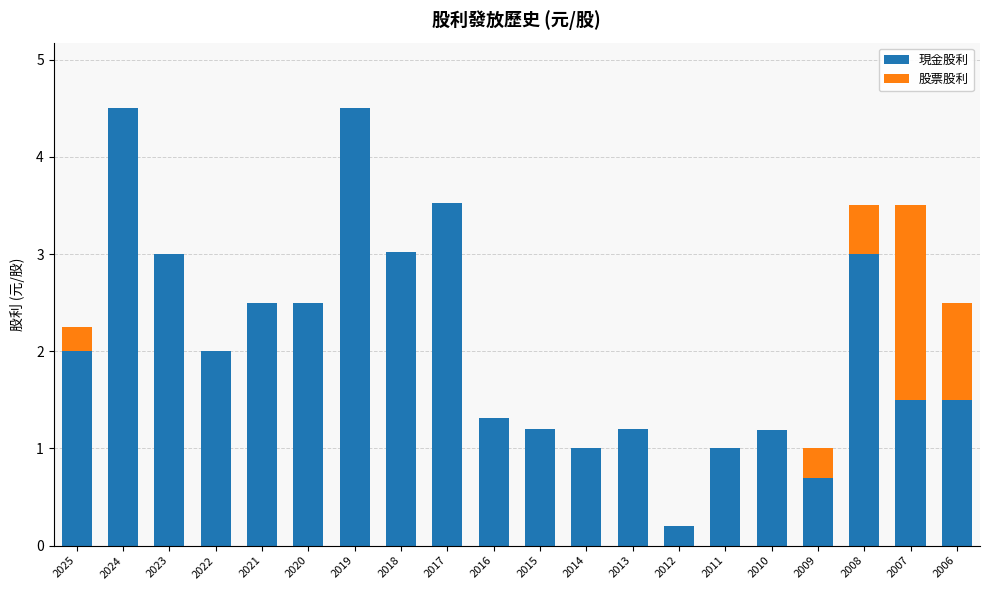

True or false: 現金股利 has a value of 0.3 at 2014.

False